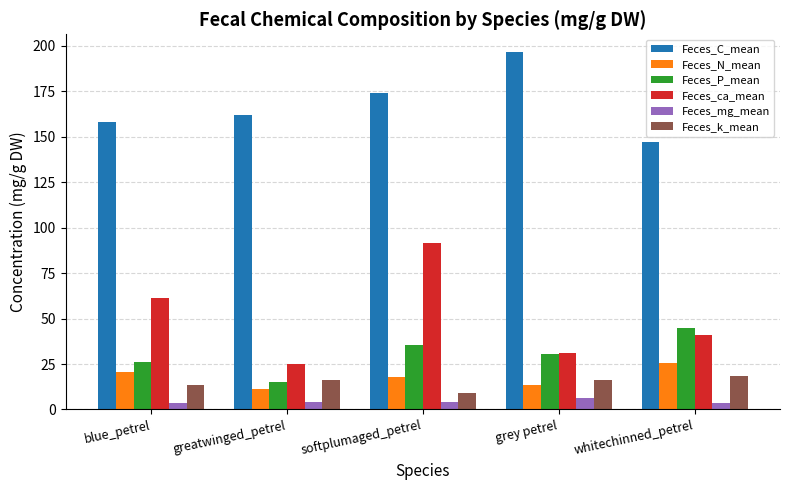

Are the bars grouped side by side (vs. stacked)?

Yes